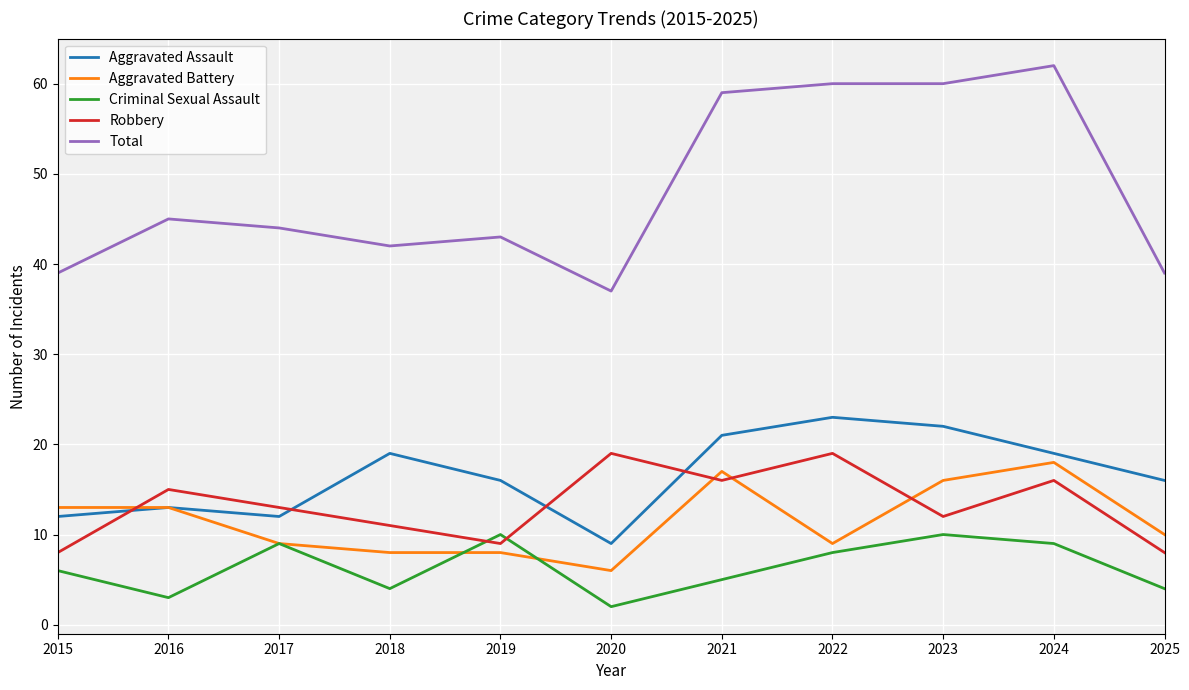

Count the number of categories in the chart.

11